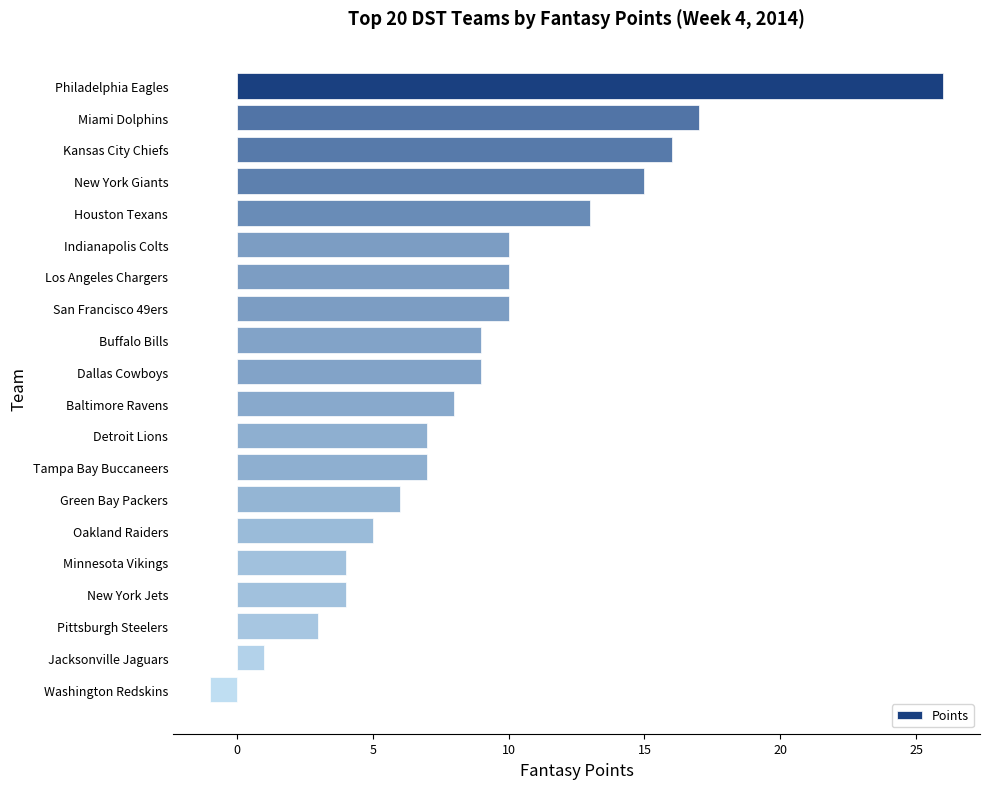

At which label is the value closest to 12?

Houston Texans